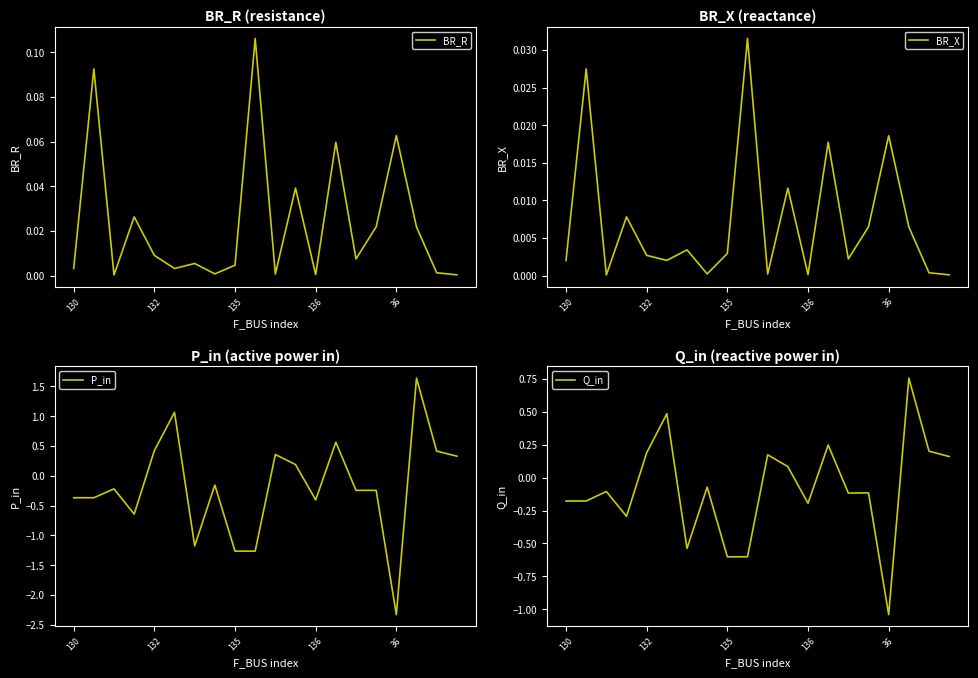

Where do P_in and BR_R first cross each other?

136 and 36